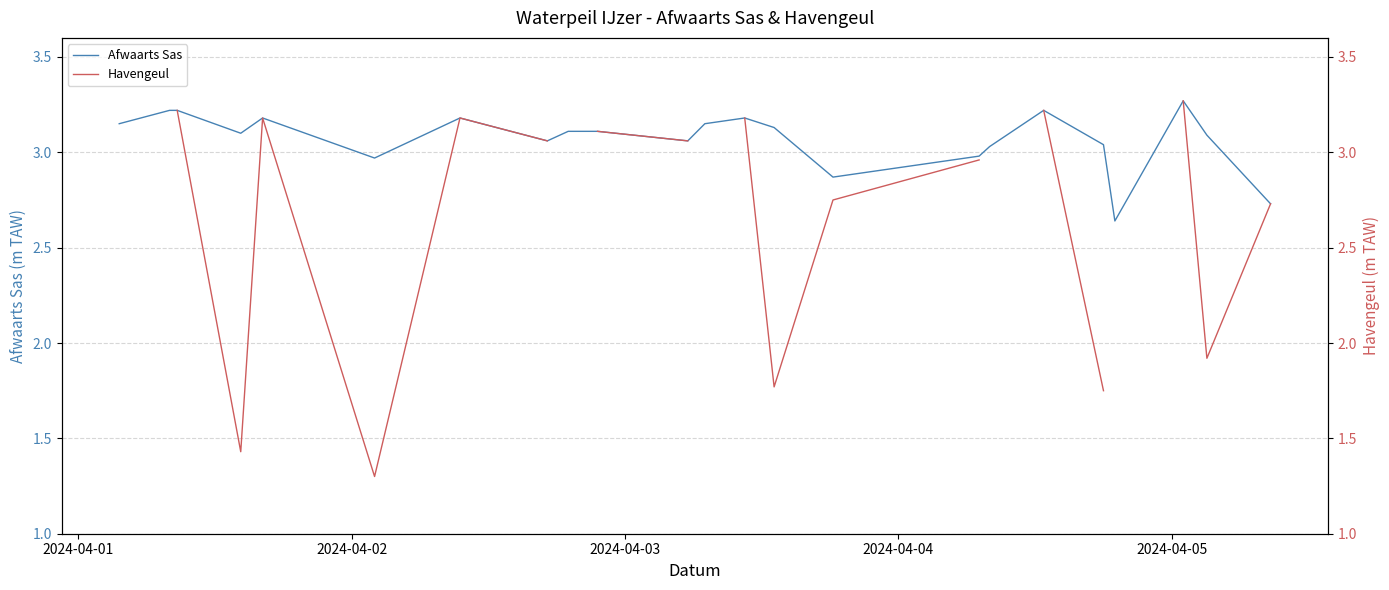

Does the chart display data point markers on the line(s)?

No